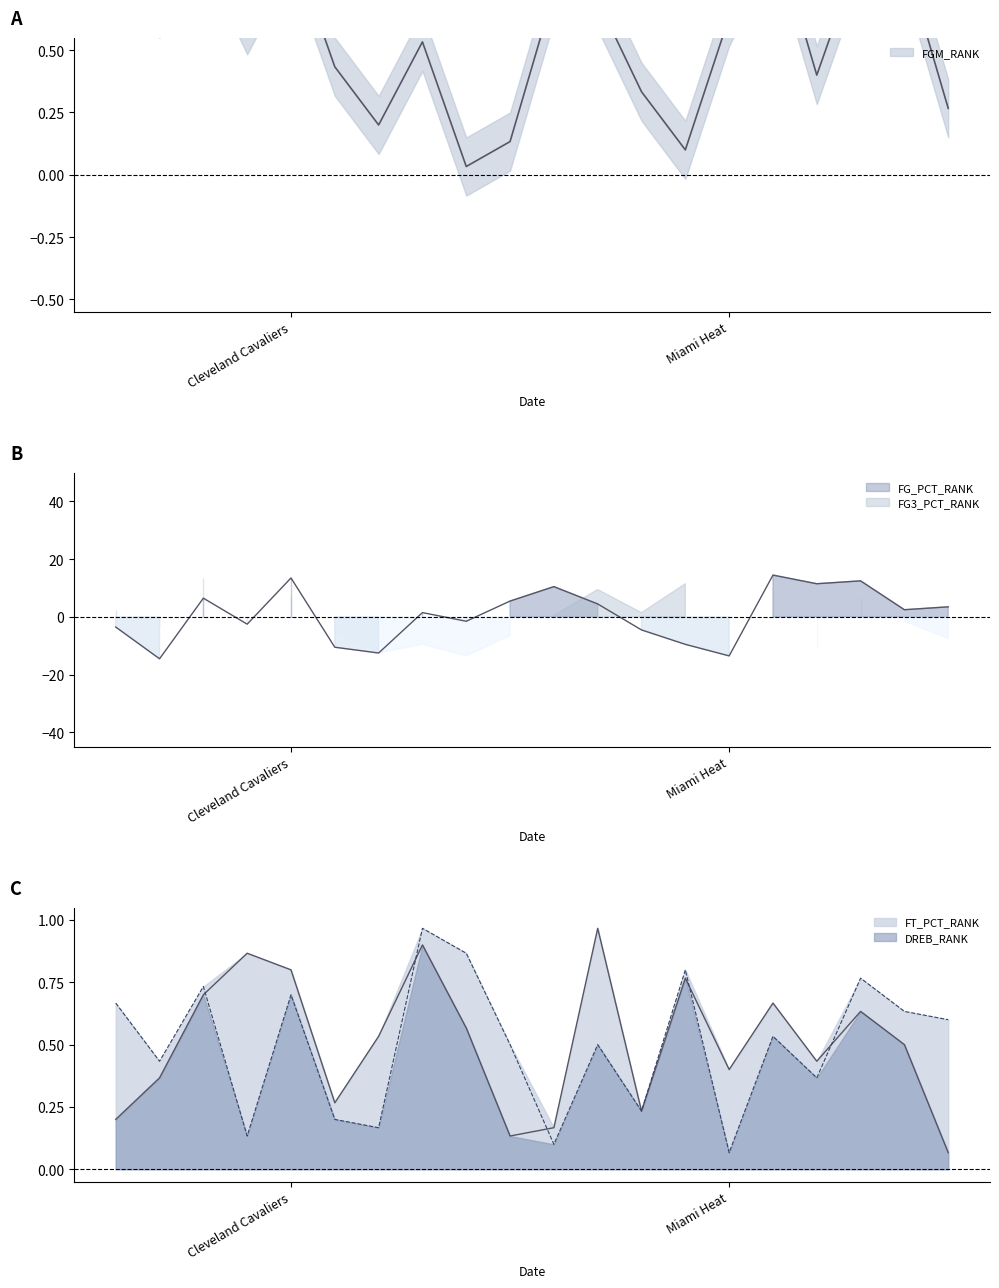

What is the value of the DREB_RANK point at the 17th from the left?

0.4